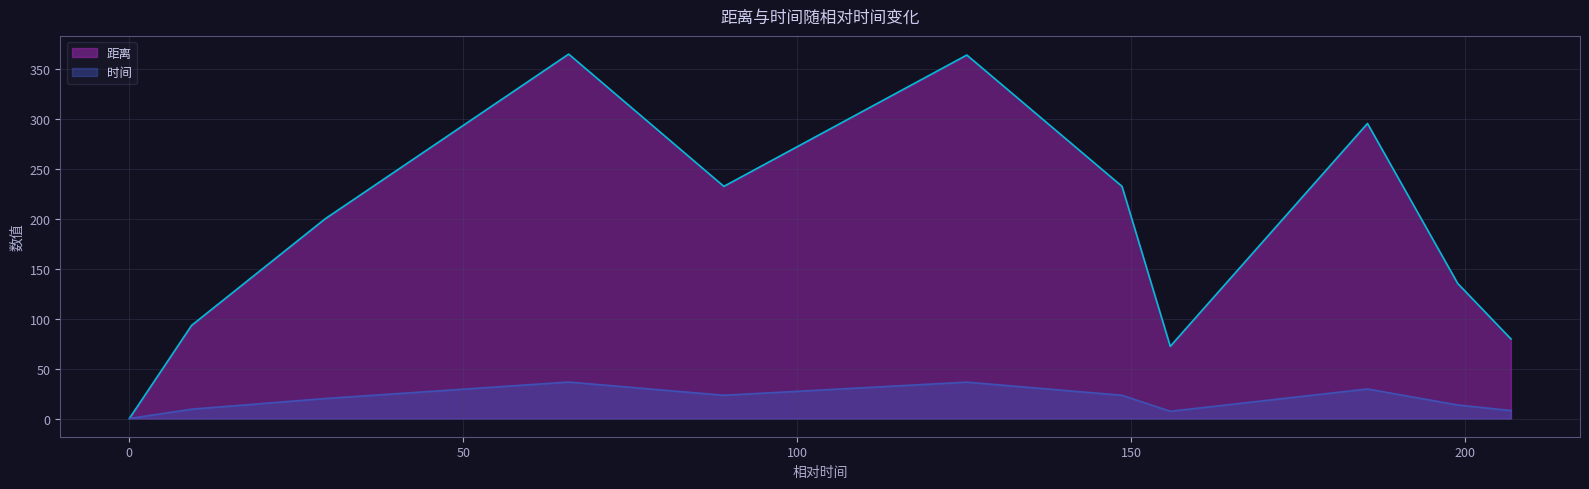

True or false: 距离 has more than 2 points higher than both neighbors.

True